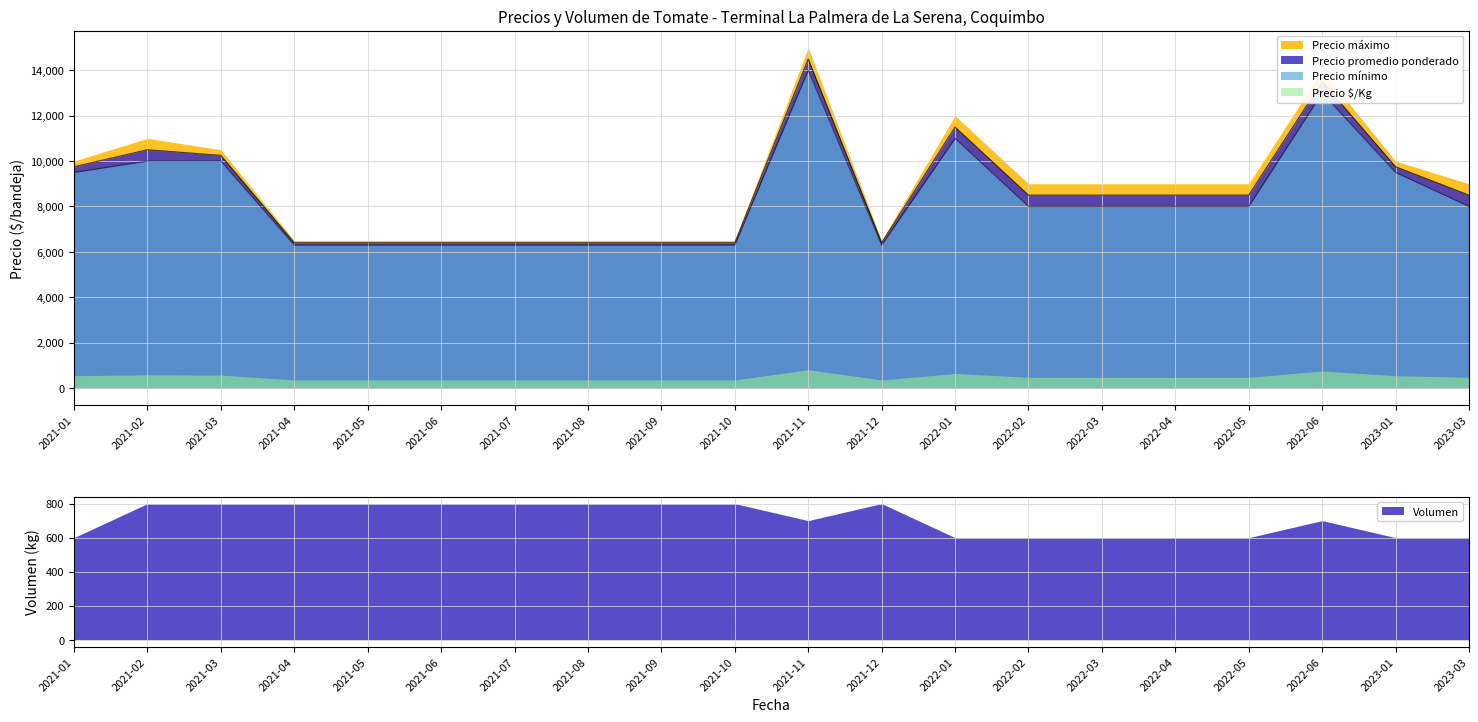

What is the difference between the maximum and minimum values in the Precio minimo series?

7700